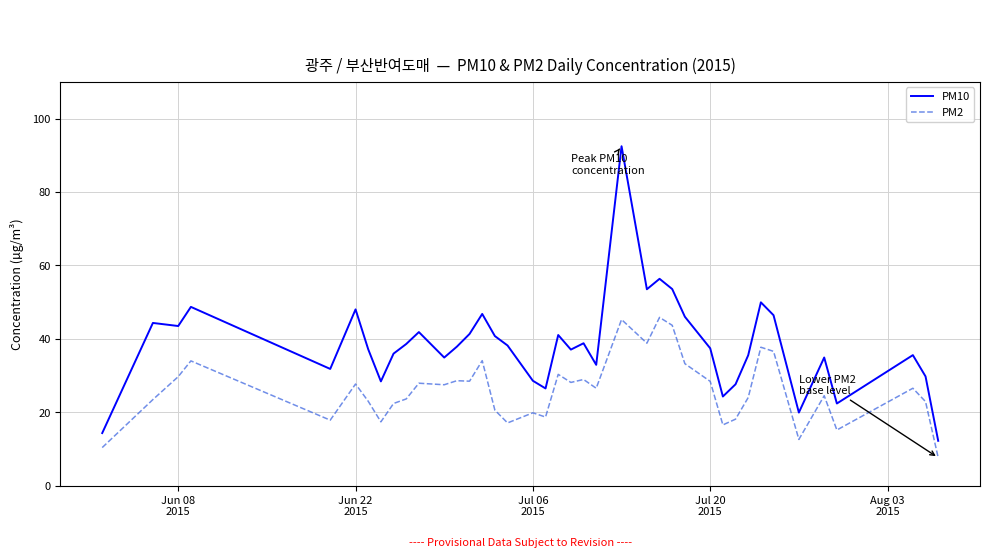

What is the difference between the maximum and minimum values in the PM10 series?

80.3